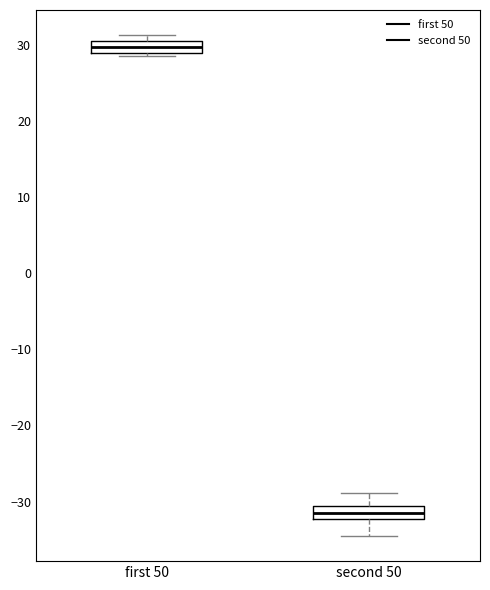

Where does the upper whisker of the box for second 50 end on the y-axis? The values are not printed on the chart, so give them approximately, as read against the axis.

-29